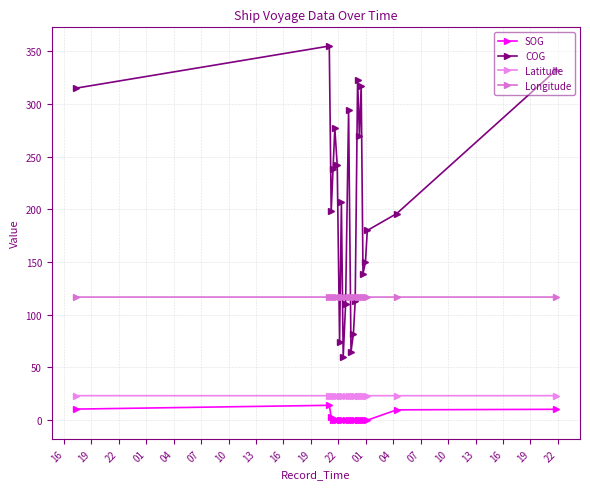

Which series has the largest total across all categories?

COG